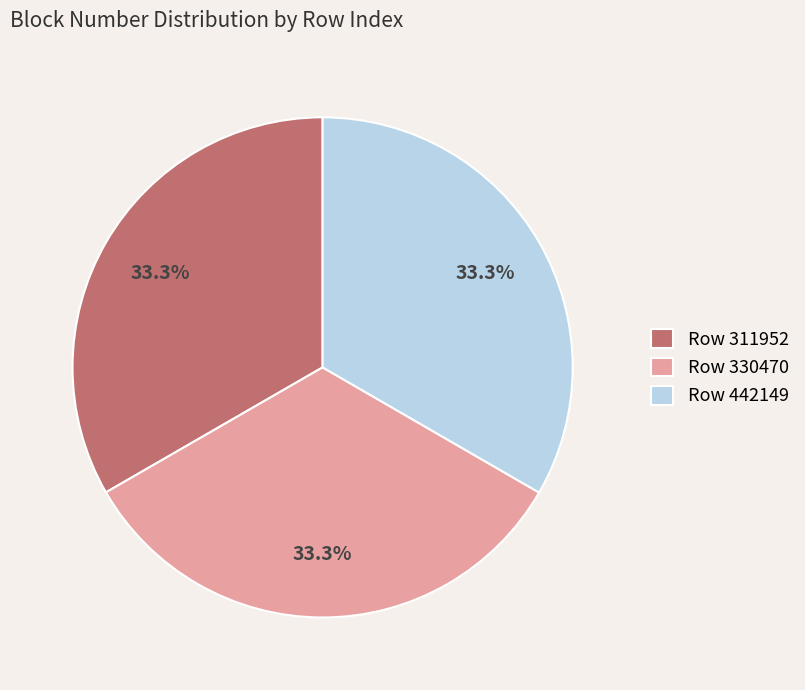

Is there any slice that represents more than half of the pie?

No